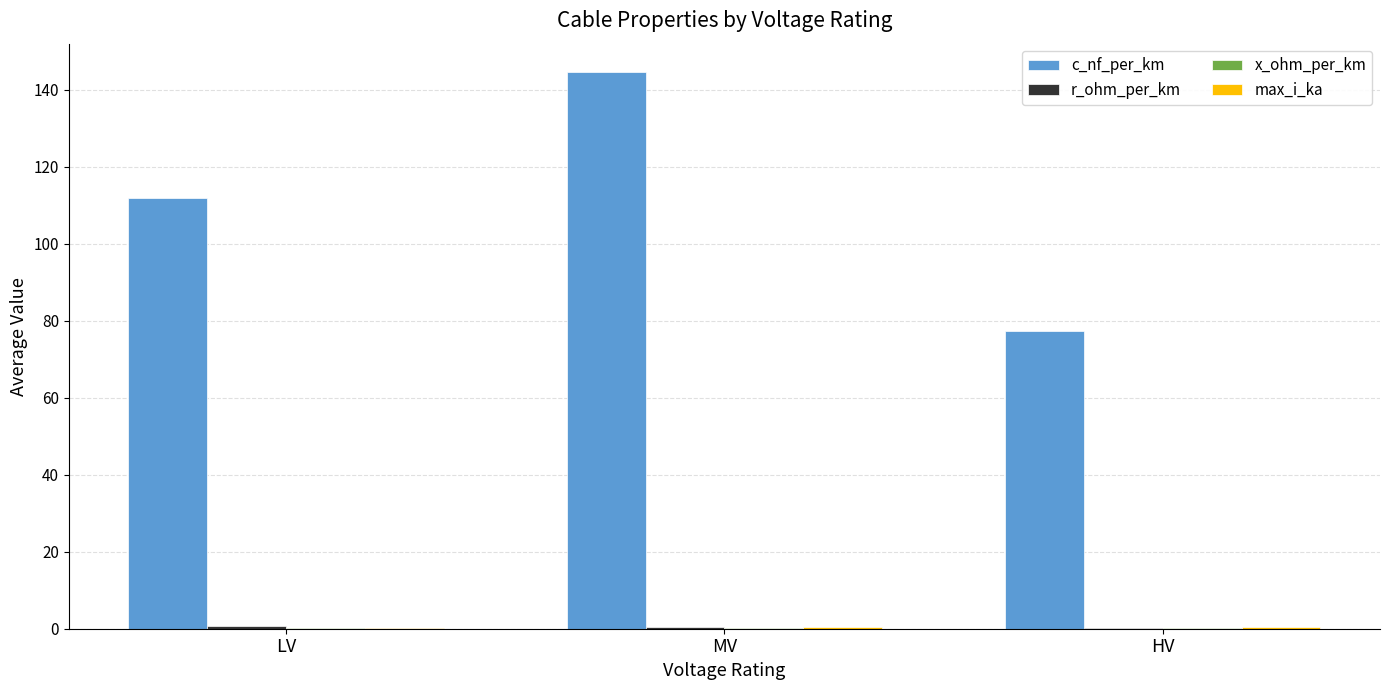

Which series changed the most between LV and HV?

c_nf_per_km